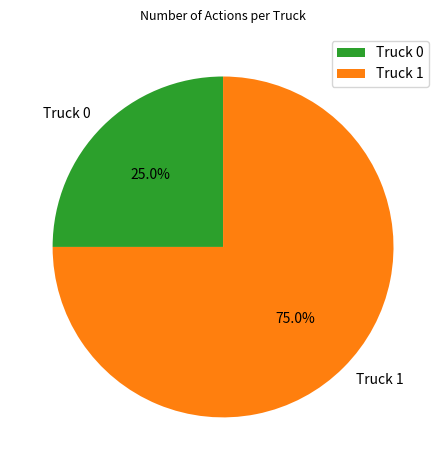

What portion of the pie excludes Truck 0?

75.0%